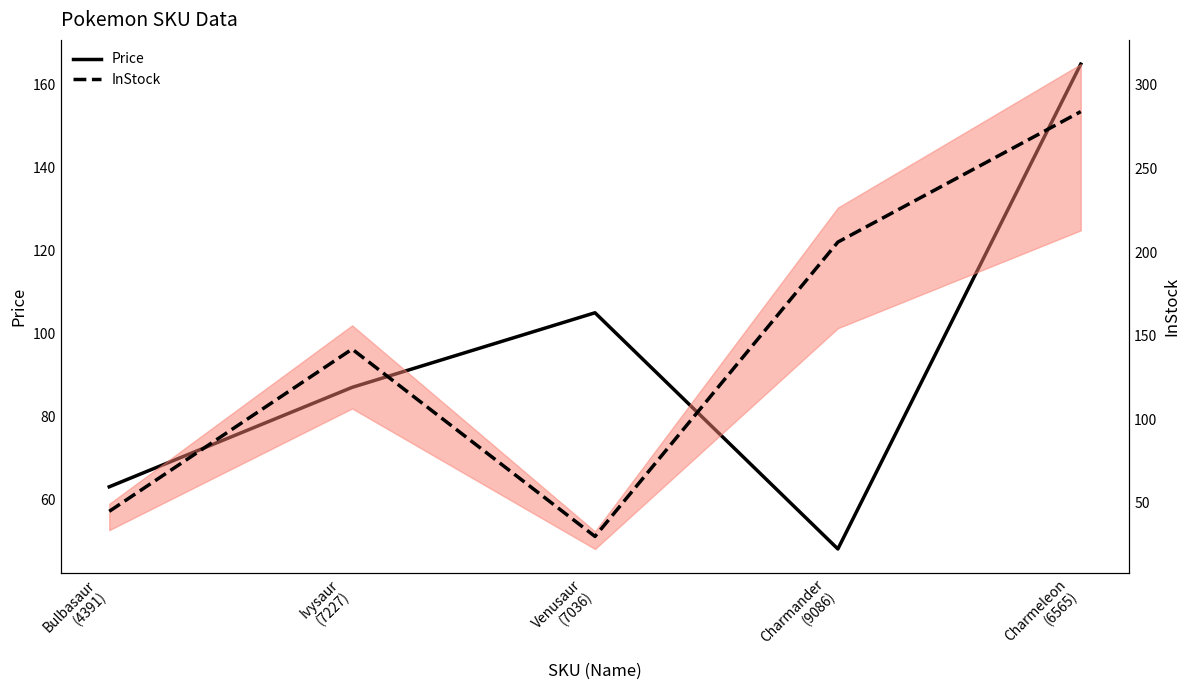

True or false: Price and InStock intersect in this chart.

True